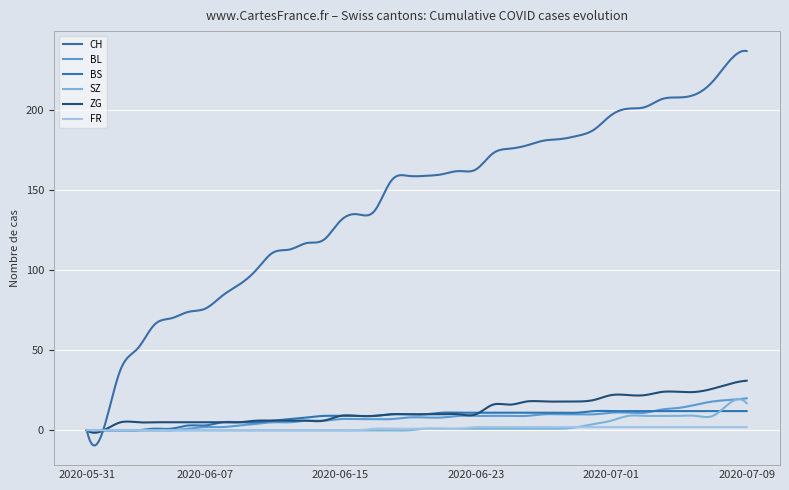

Which category has the lowest value across all series?

2020-05-31